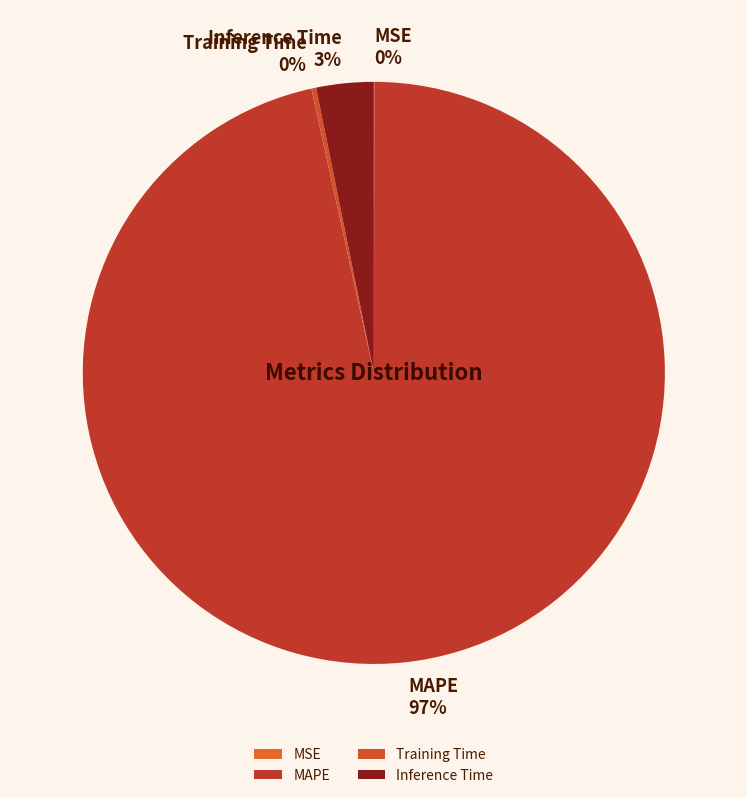

The Inference Time slice represents 18% of the pie. True or false?

False